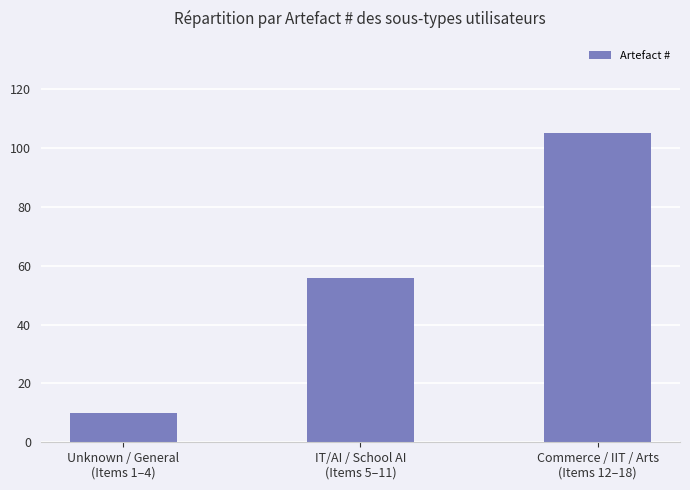

What is the label of the 2nd bar from the right?

IT/AI / School AI
(Items 5–11)